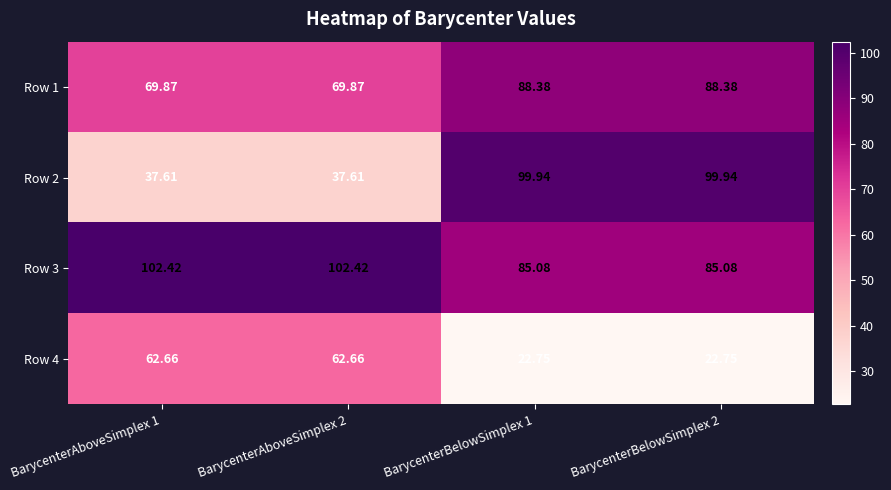

Is the value of Row 4 at BarycenterBelowSimplex 1 greater than the value of Row 2 at BarycenterAboveSimplex 2?

No